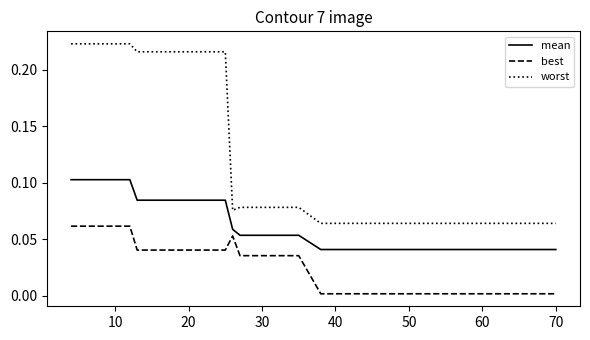

List the series in order of their overall mean, highest first.

worst, mean, best